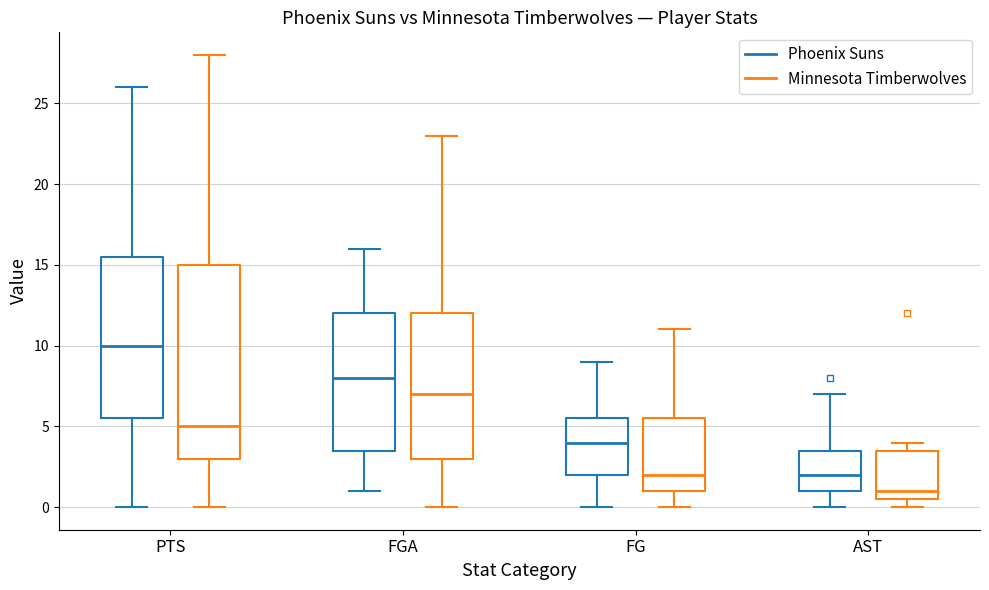

Where is the upper edge of the box for FGA (Minnesota Timberwolves) on the y-axis? The values are not printed on the chart, so give them approximately, as read against the axis.

12.0